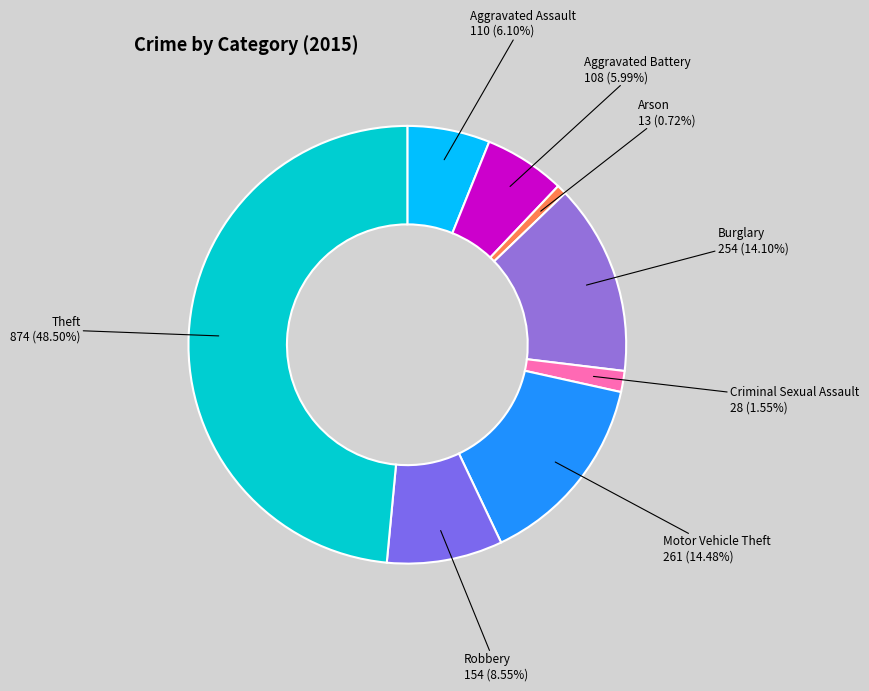

Is there any slice that represents more than half of the pie?

No